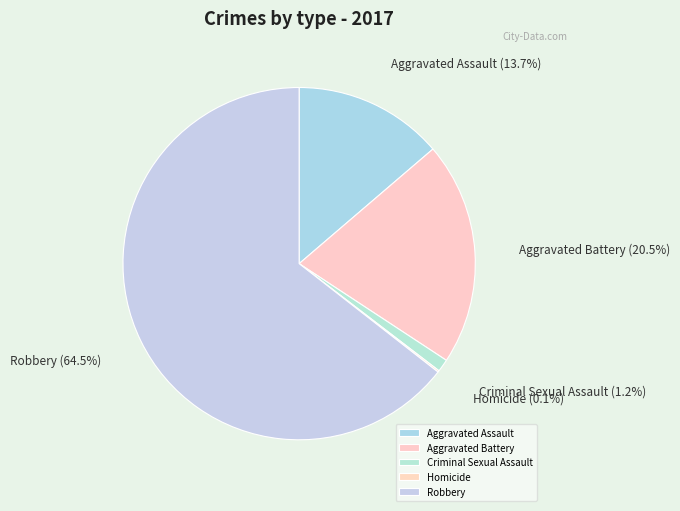

To the nearest percent, what is the difference between the Aggravated Battery and Robbery slice percentages?

44%